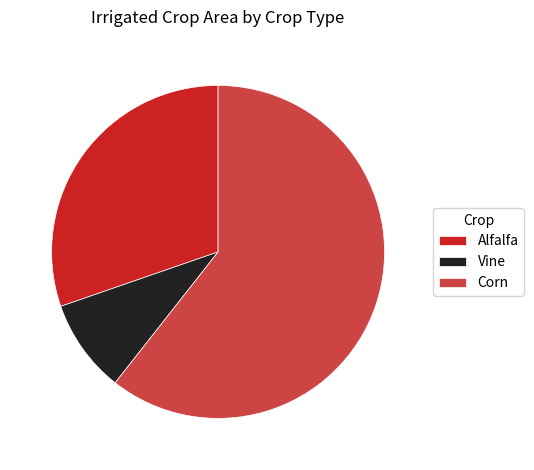

True or false: Alfalfa accounts for 30% of the total.

True